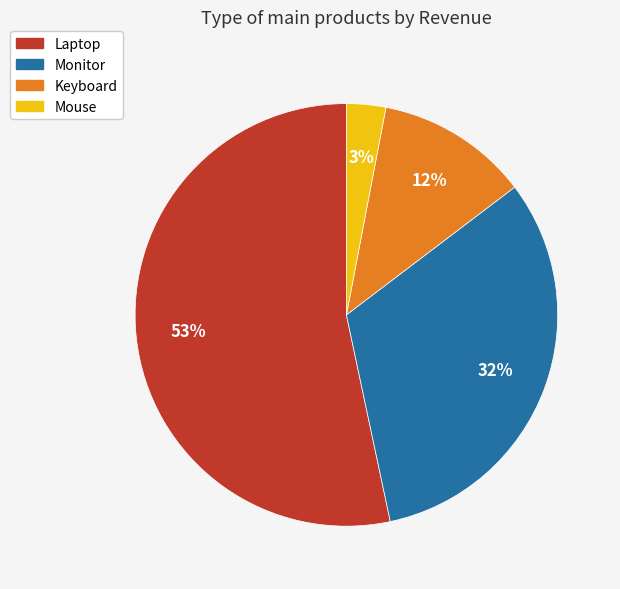

Is it true that Monitor is 41% of the pie?

False